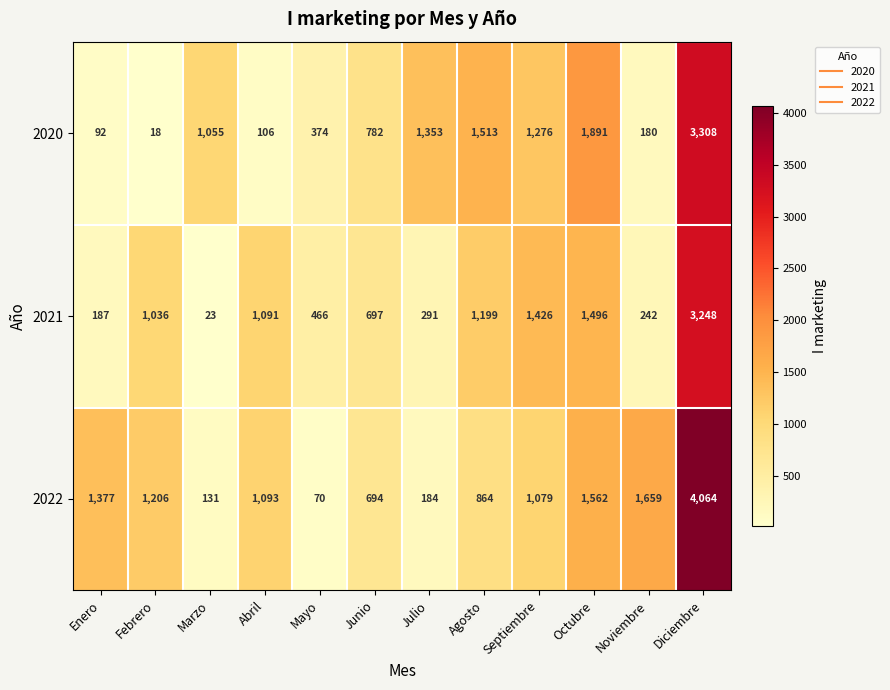

At which category is the sum across all series the highest?

Diciembre